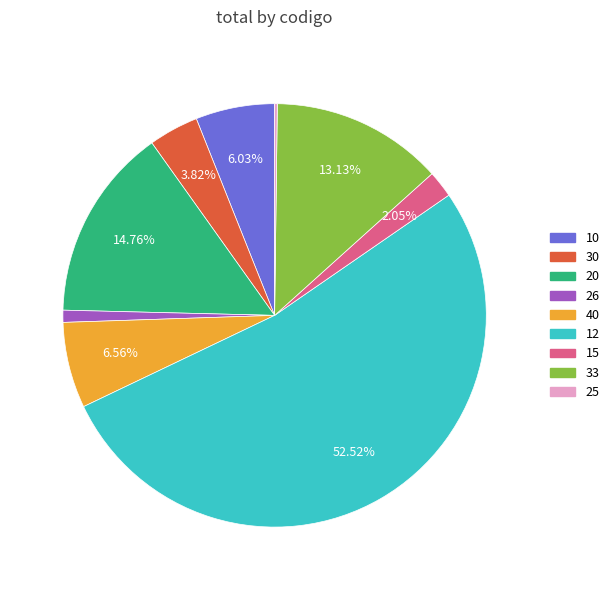

Is there a majority slice in this chart?

Yes